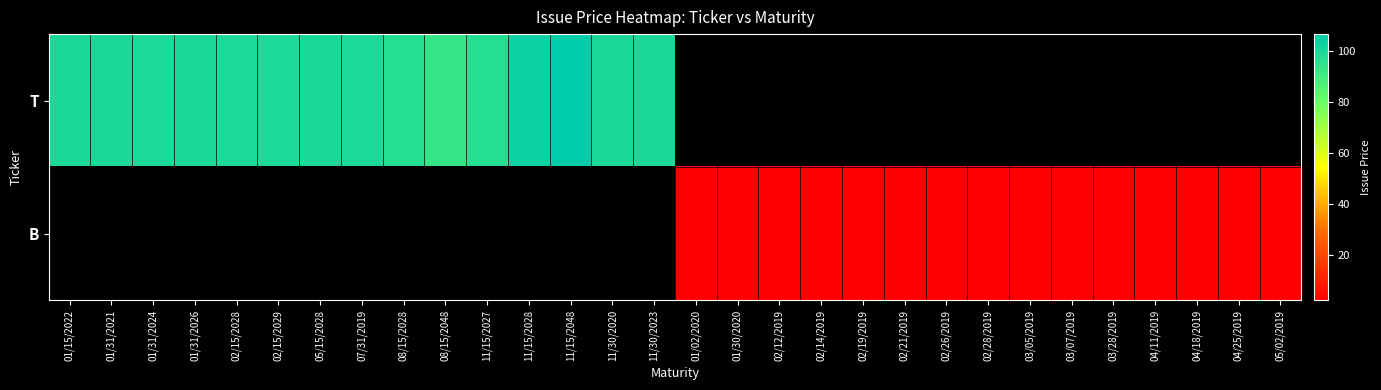

What is the difference between the T values at 07/31/2019 and 05/15/2028?

0.6